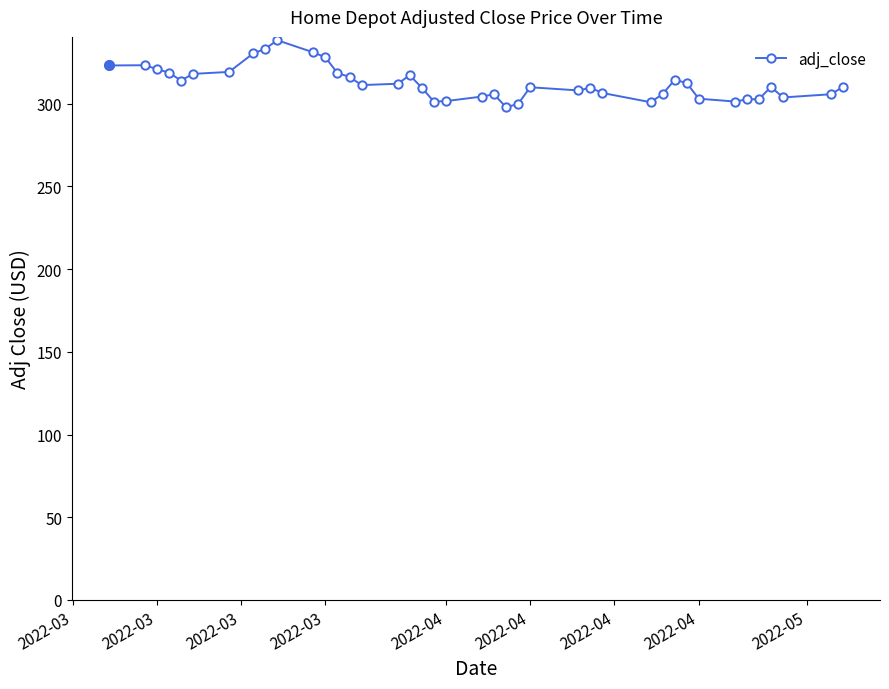

What is the greatest value displayed?

338.3